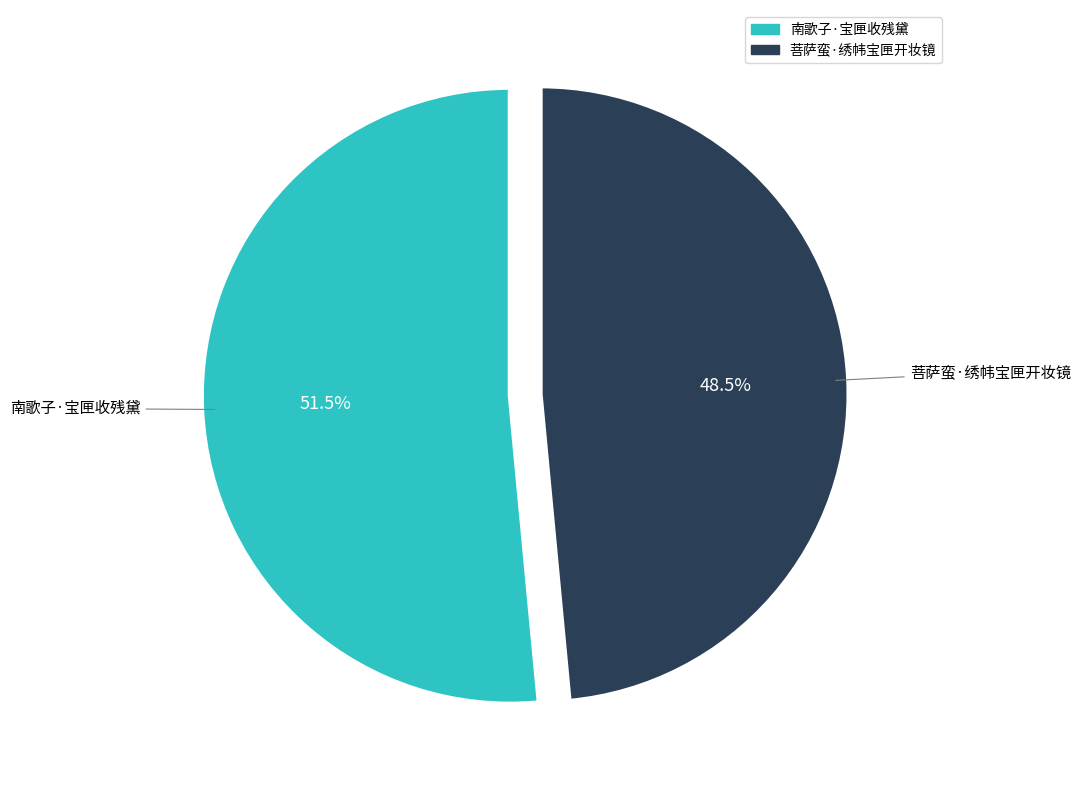

To the nearest percent, what is the combined percentage of 南歌子·宝匣收残黛 and 菩萨蛮·绣帏宝匣开妆镜?

100%